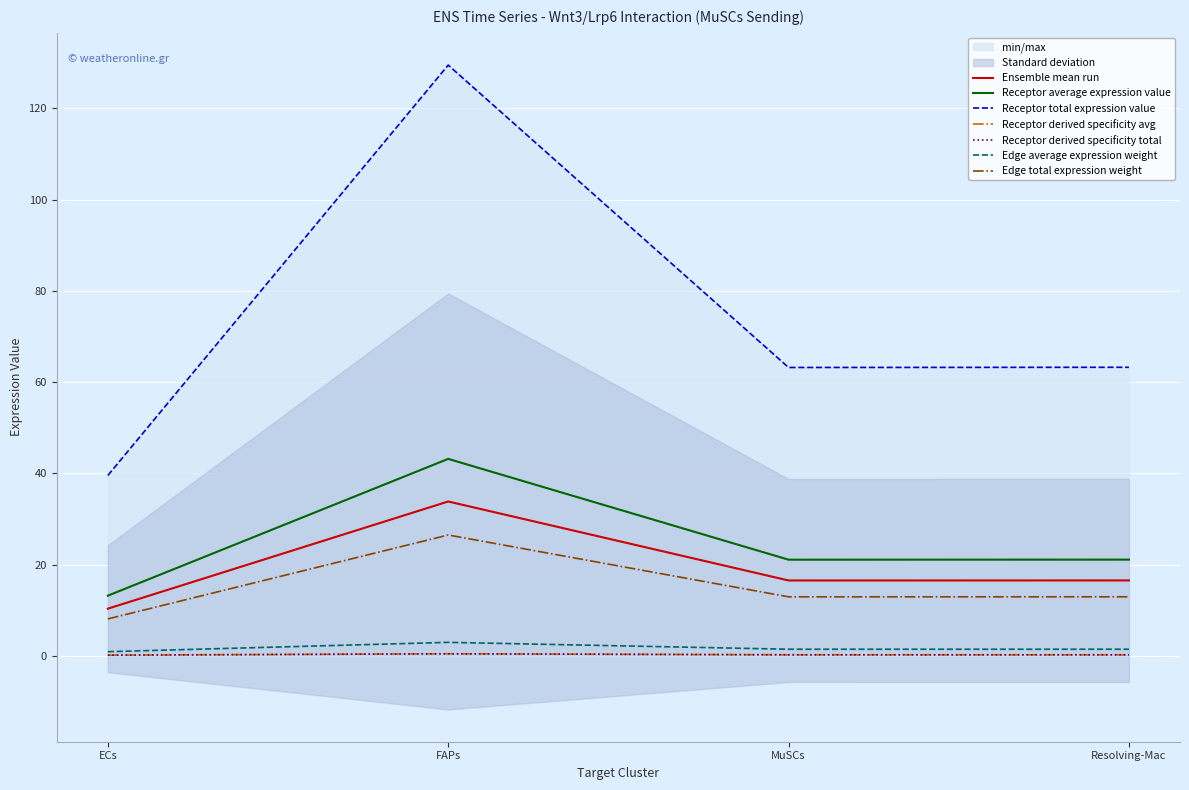

How many interior local valleys does the Receptor derived specificity of total expression value series have?

1